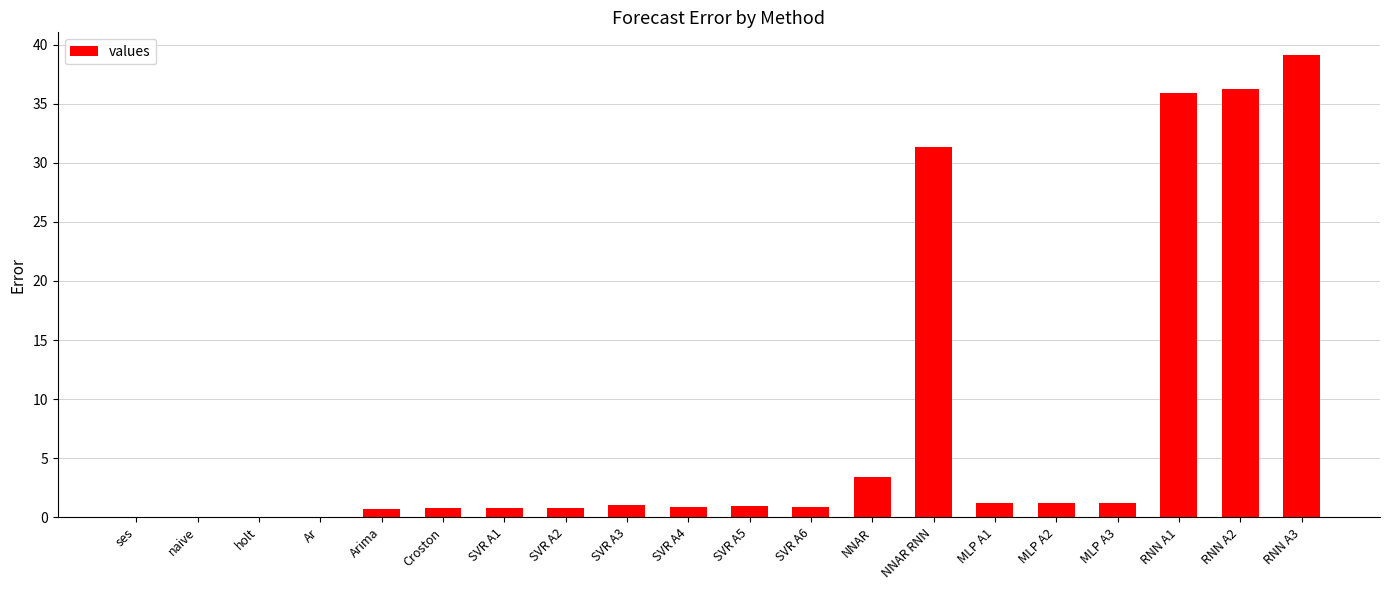

What is the approximate value at NNAR RNN?

31.4